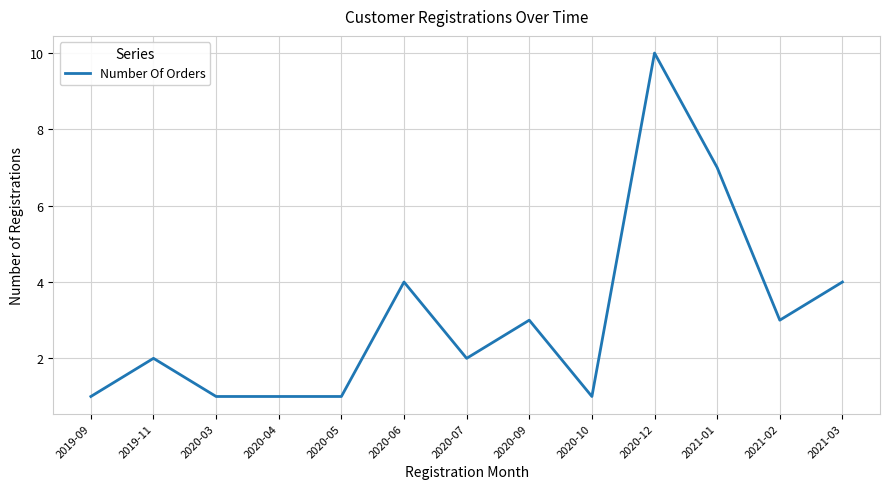

What position from the right is 2020-07?

7